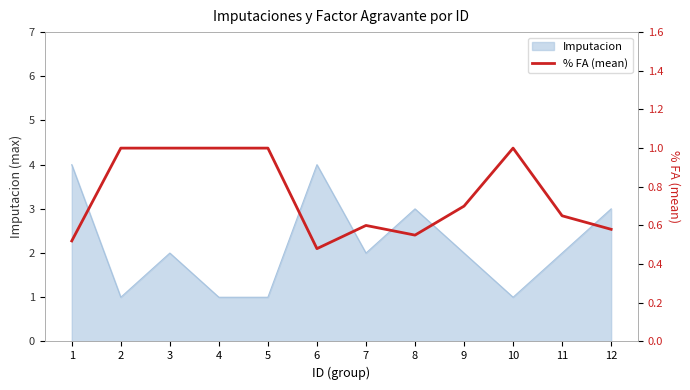

The chart shows a value of 0.3 at 7. True or false?

False